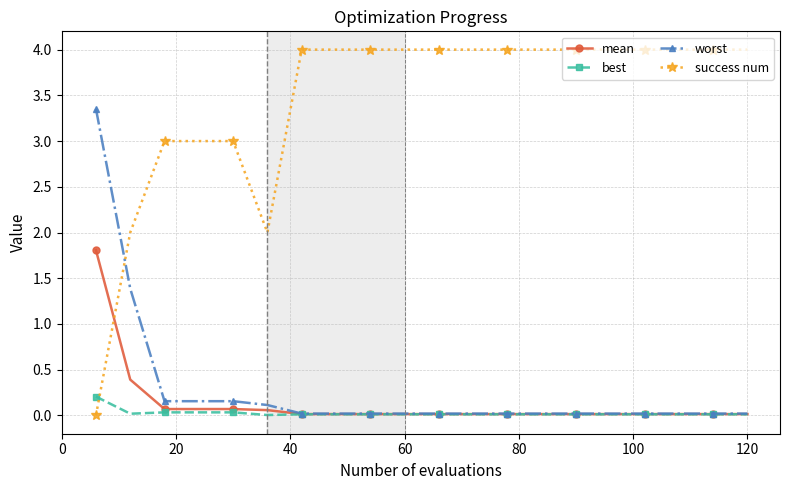

Which series has the largest range (max minus min)?

success num